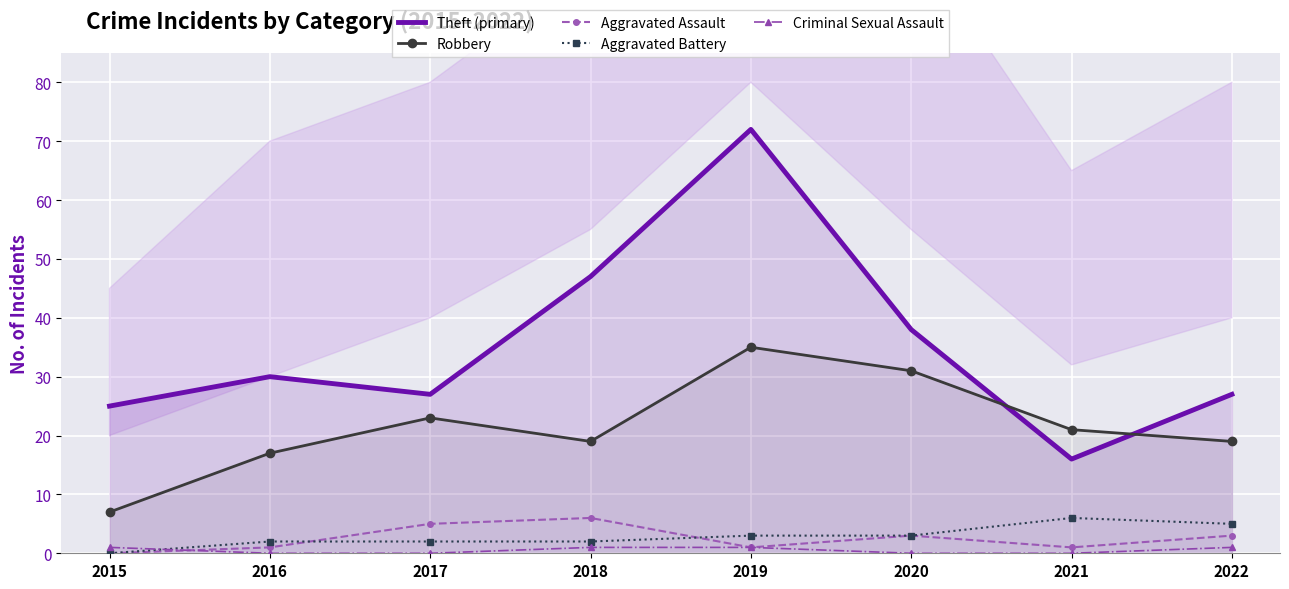

List the labels in order of Aggravated Assault value, largest first.

2018, 2017, 2020, 2022, 2016, 2019, 2021, 2015